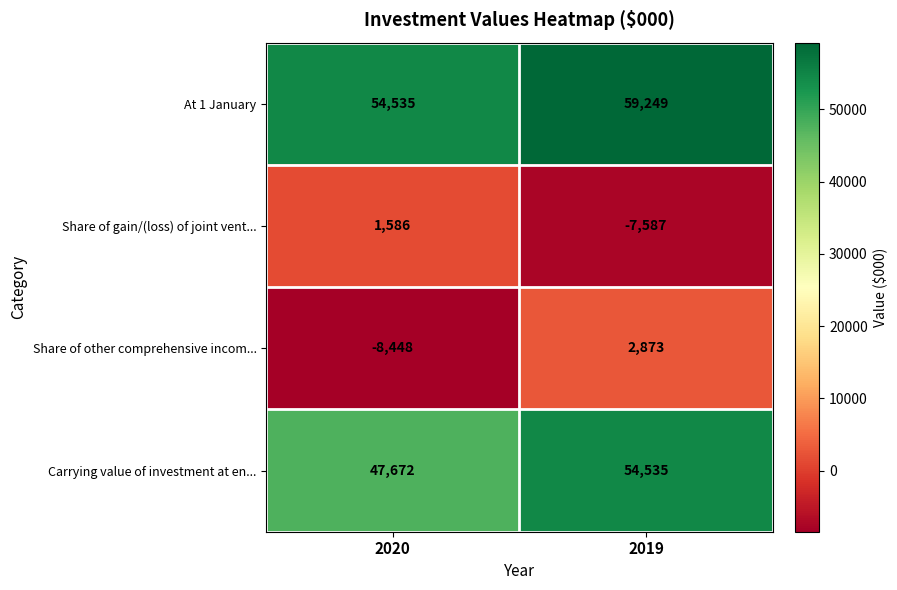

Which series has the largest total across all categories?

At 1 January